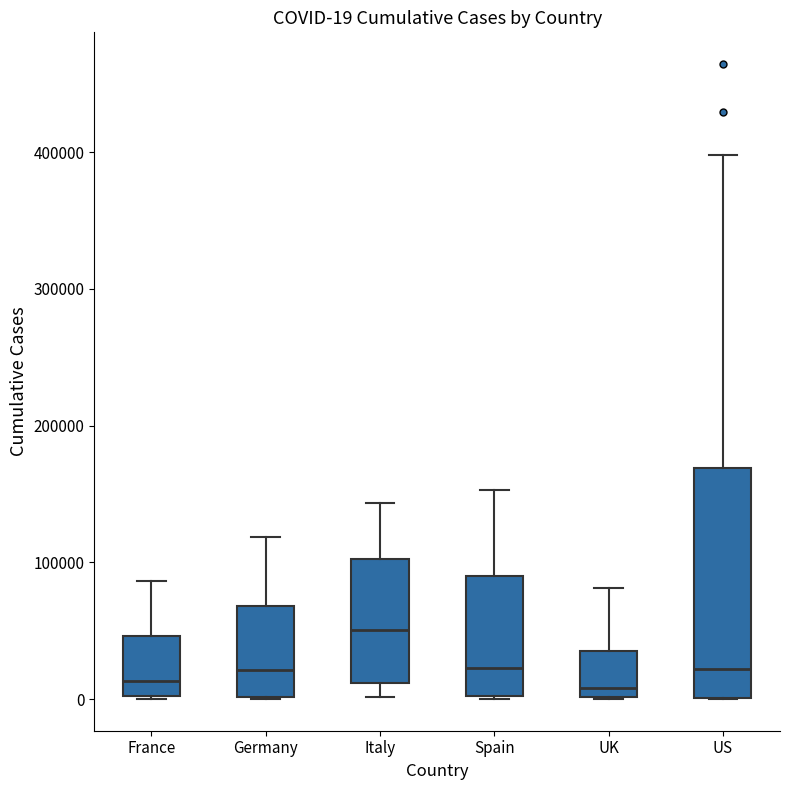

Comparing the boxes themselves (not the whiskers), which one is the tallest?

US